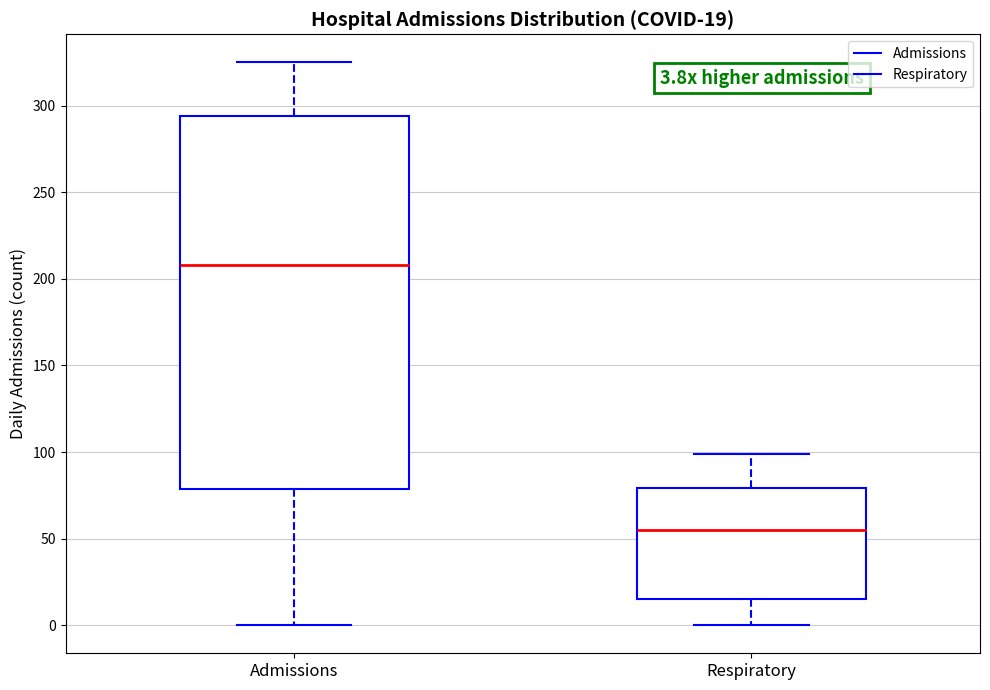

Which box has the lowest median line?

Respiratory